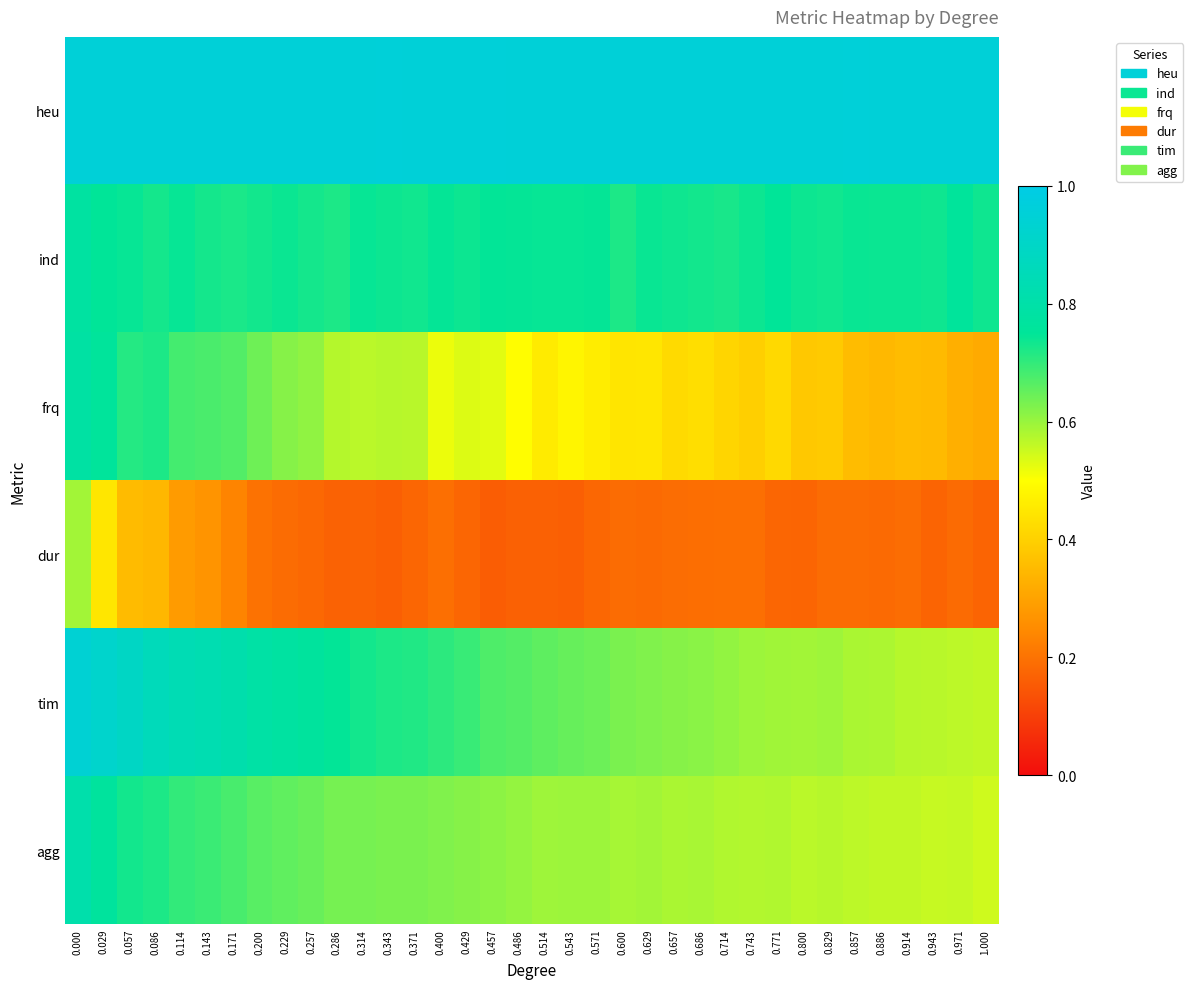

Which series has the largest total across all categories?

heu